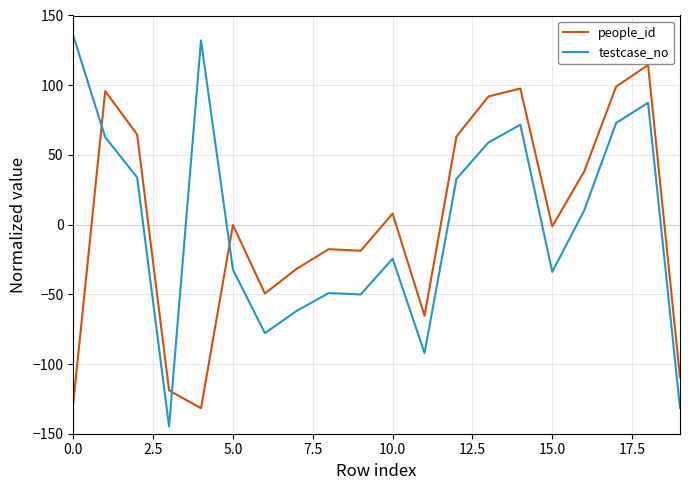

Which series has the largest range (max minus min)?

testcase_no